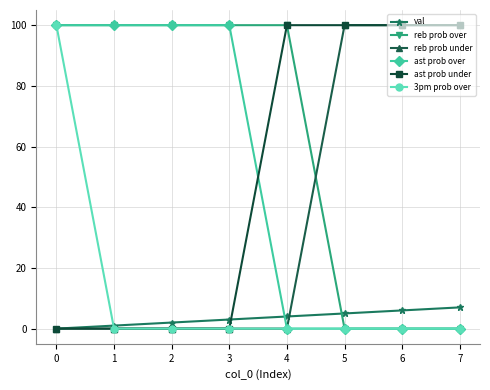

Reading left to right, what are all the values shown in this chart?

val: 0	1	2	3	4	5	6	7
reb prob over: 100	100	100	100	100	0	0	0
reb prob under: 0	0	0	0	0	100	100	100
ast prob over: 100	100	100	100	0	0	0	0
ast prob under: 0	0	0	0	100	100	100	100
3pm prob over: 100	0	0	0	0	0	0	0